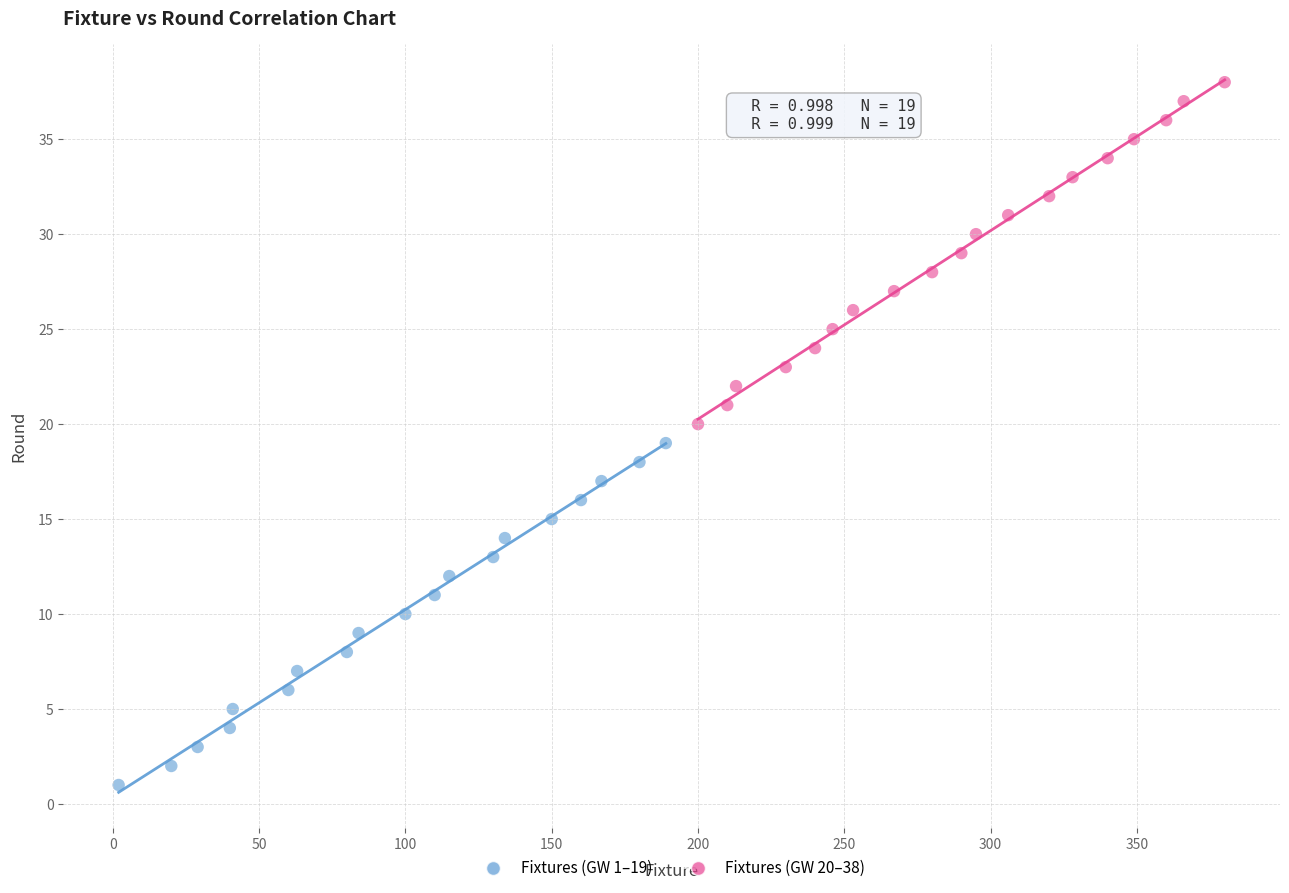

Which series reaches the minimum Y coordinate?

Fixtures (GW 1–19)